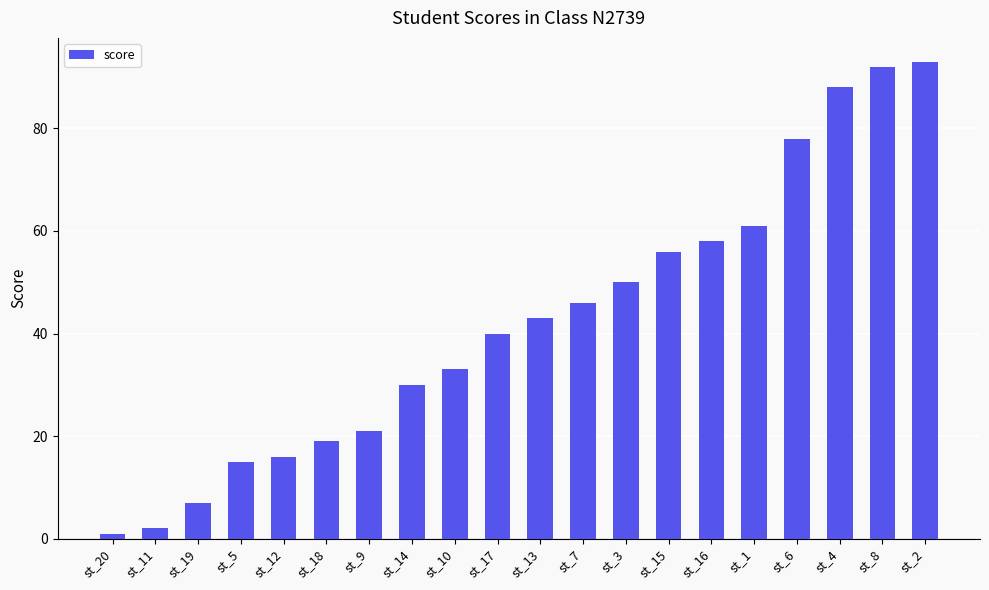

Rank the categories by value from lowest to highest.

st_20, st_11, st_19, st_5, st_12, st_18, st_9, st_14, st_10, st_17, st_13, st_7, st_3, st_15, st_16, st_1, st_6, st_4, st_8, st_2